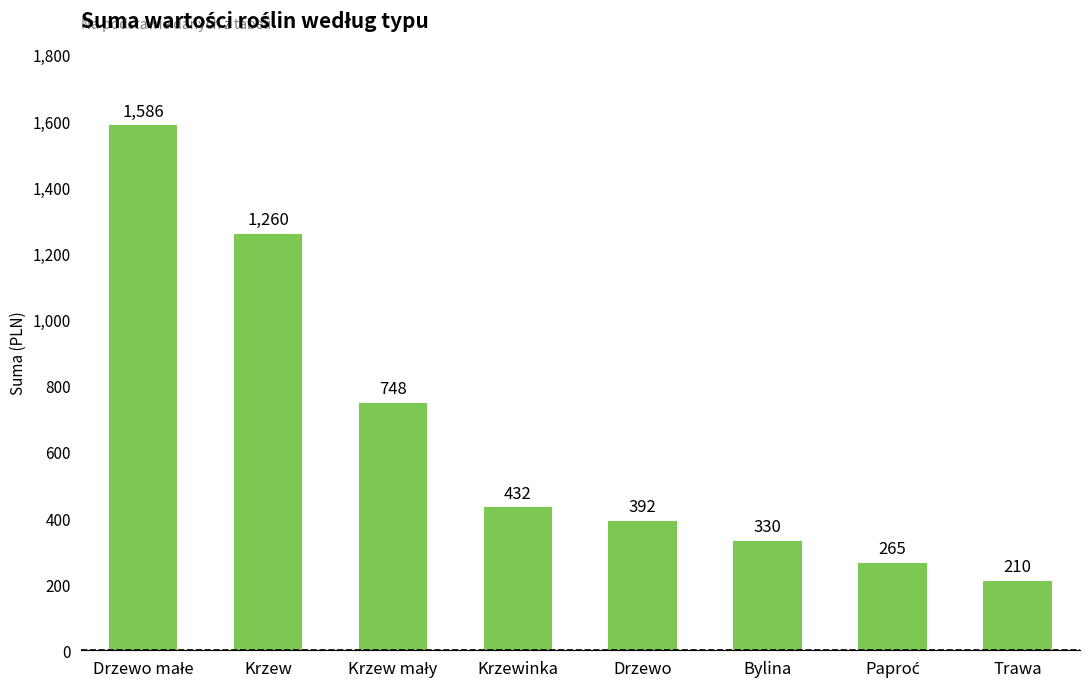

What is the label of the 7th bar from the right?

Krzew